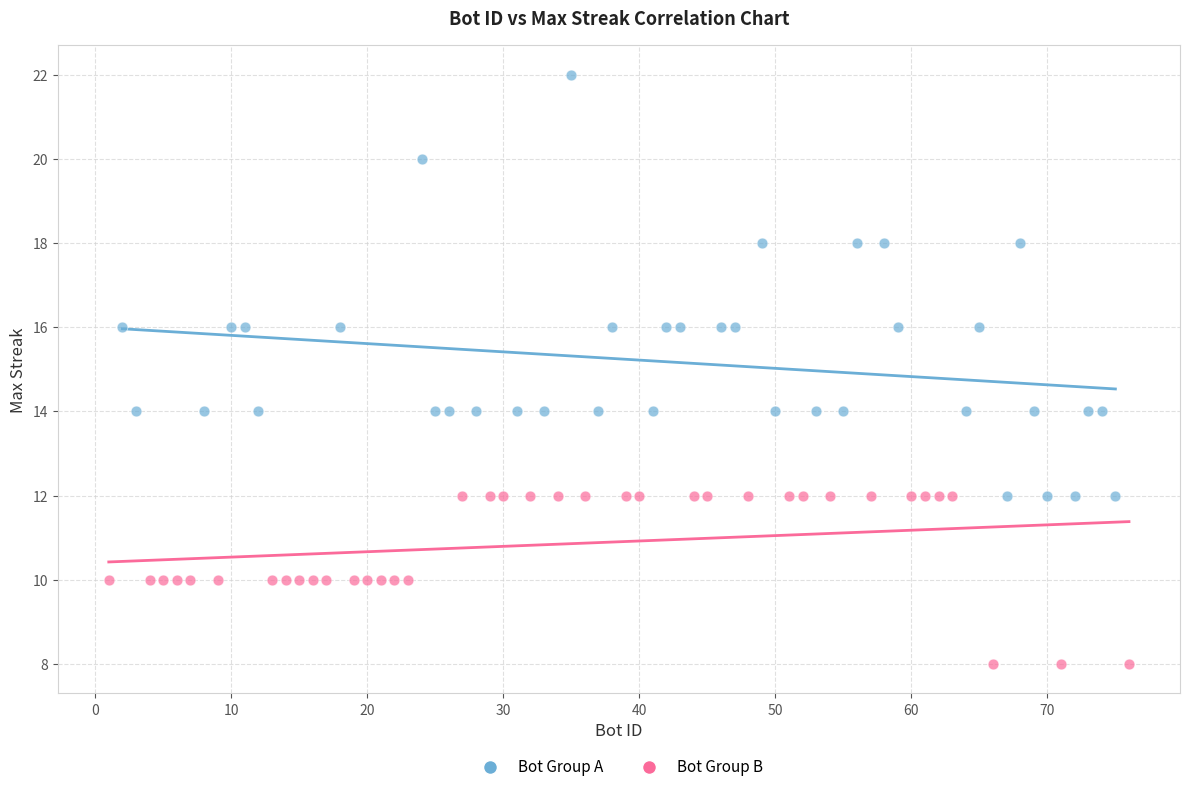

Which series reaches the maximum Y coordinate?

Bot Group A